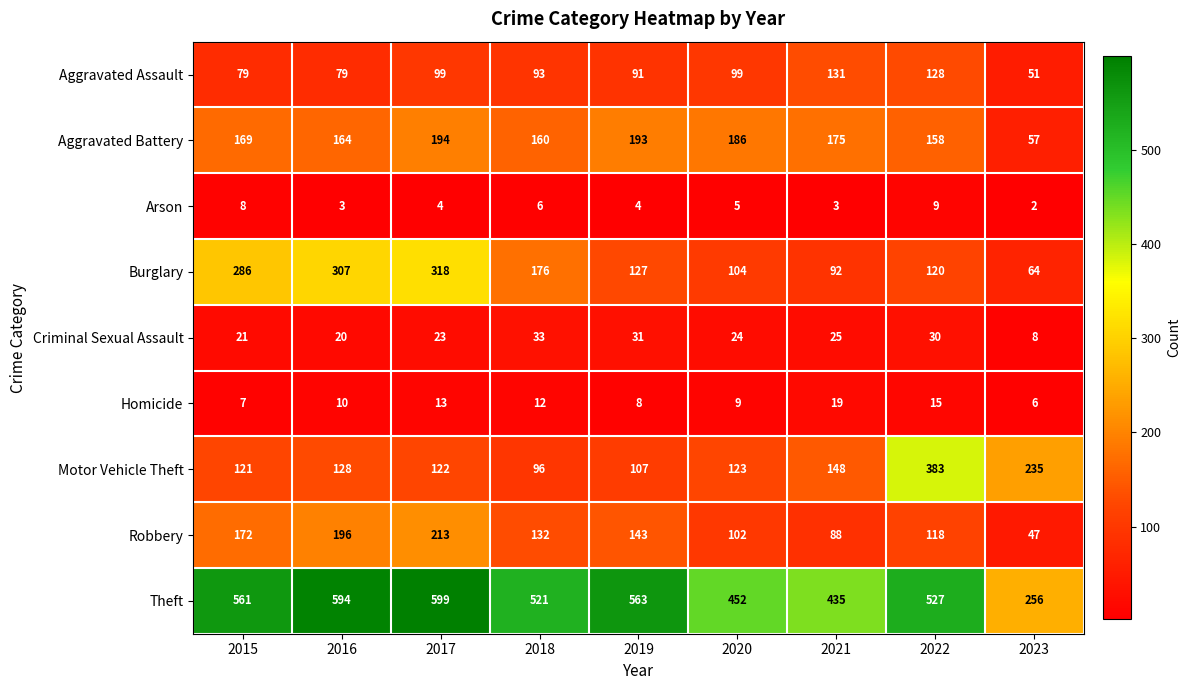

Which category has the lowest value in the Arson series?

2023